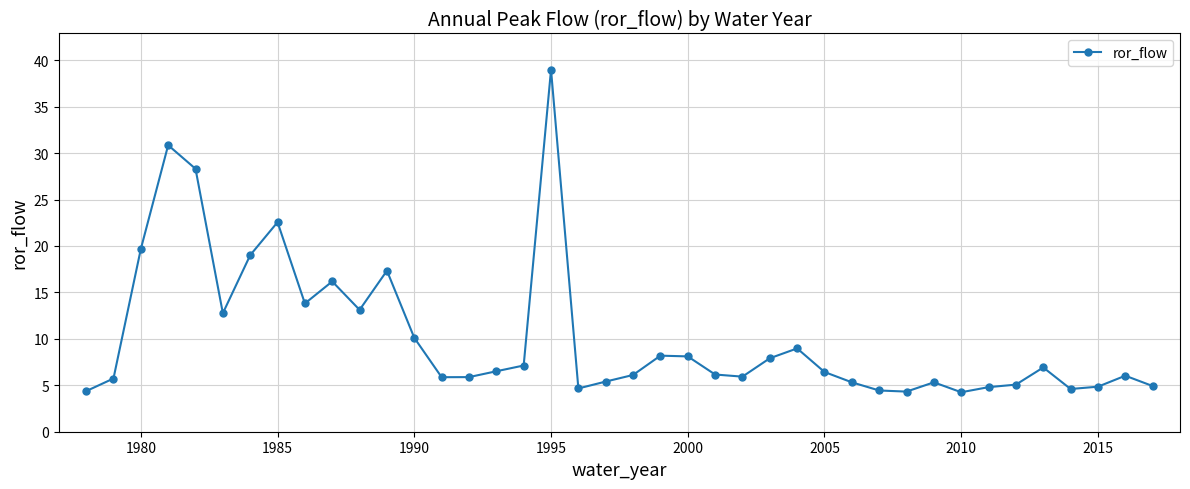

True or false: the data has more than 2 interior local peaks.

True